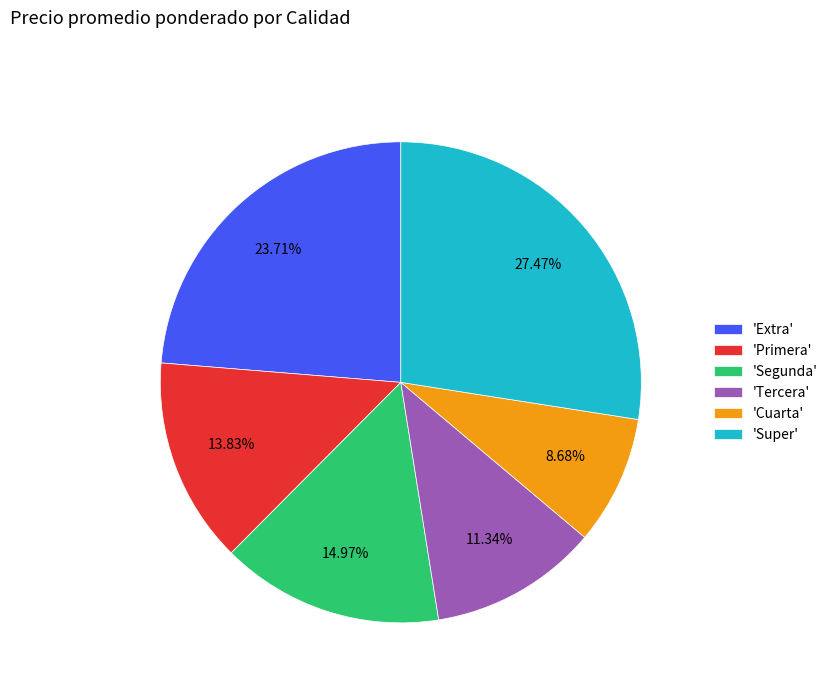

To the nearest percent, what is the average slice percentage?

17%